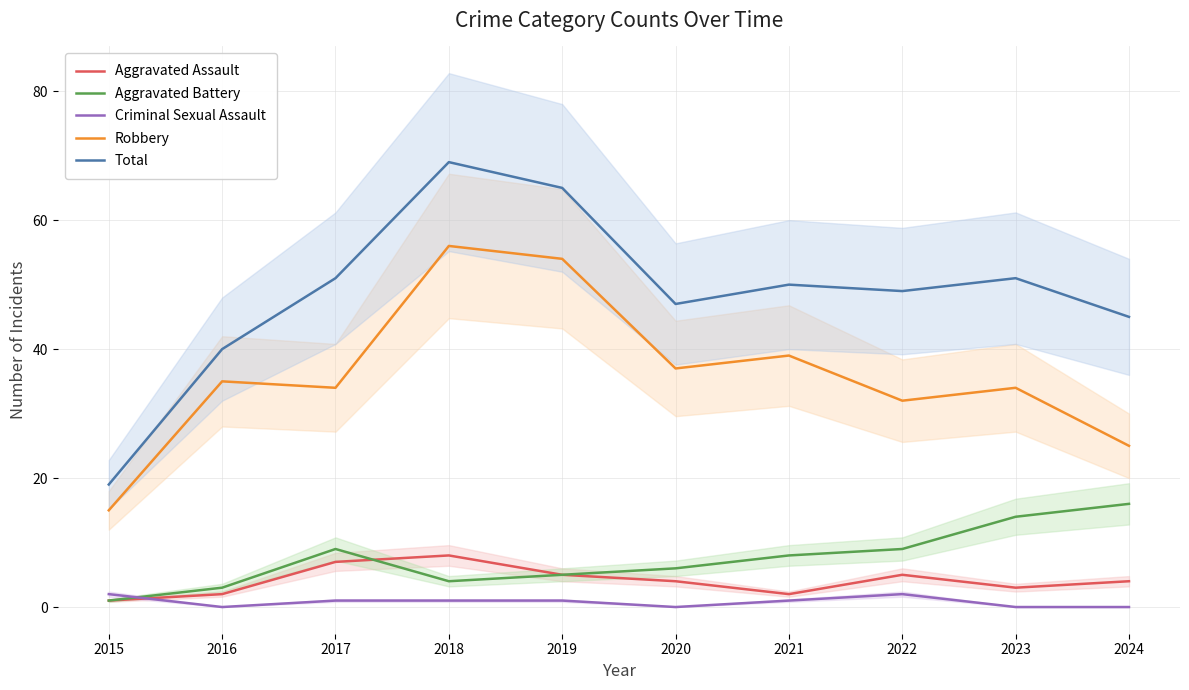

How many Criminal Sexual Assault values are between 0 and 1?

8